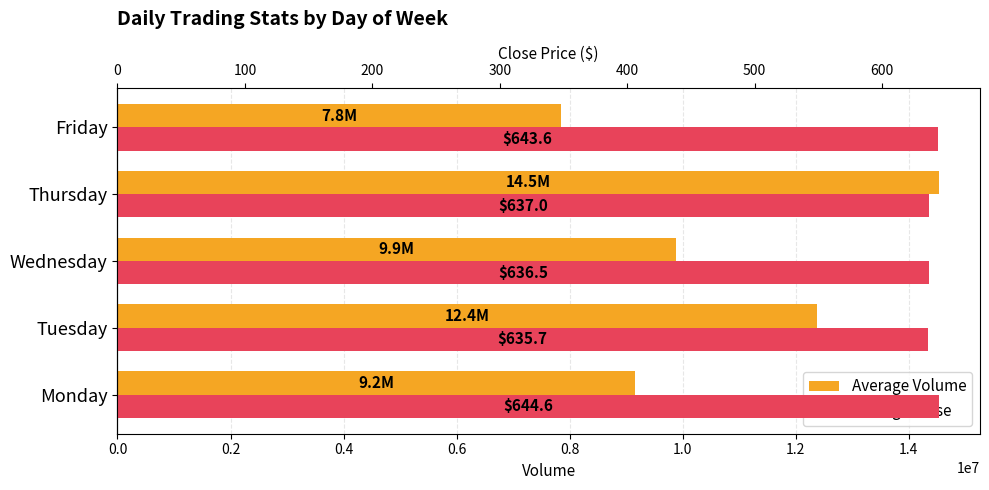

List the series in order of their peak value, highest first.

Average Volume, Average Close